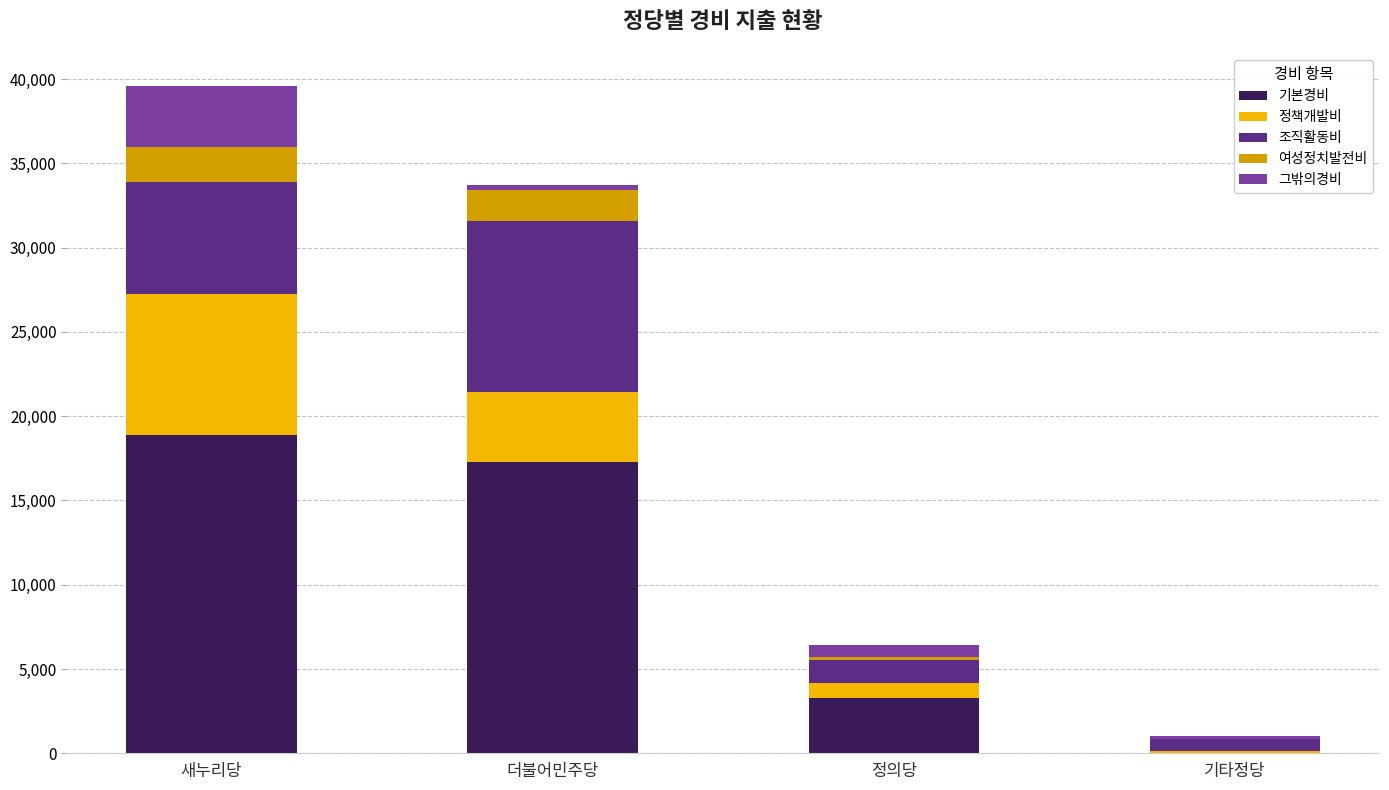

At which category is the sum across all series the highest?

새누리당